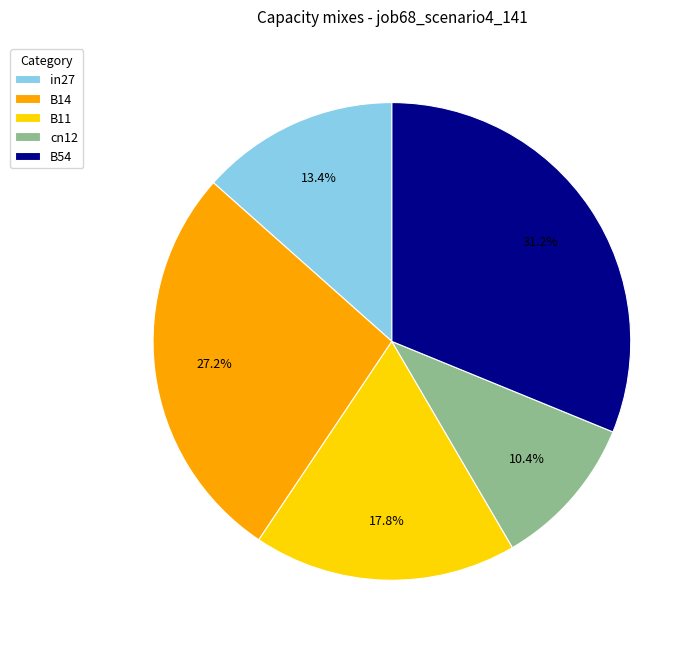

Which slice is the largest?

B54